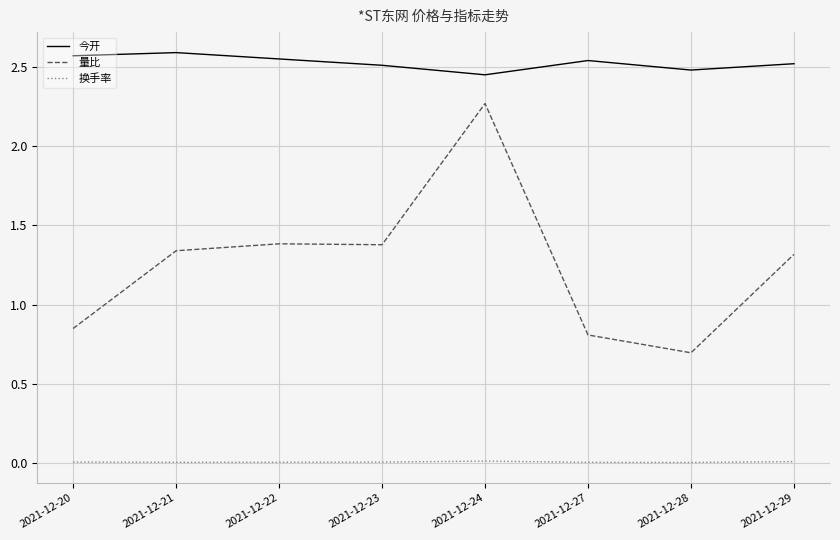

True or false: 今开 has a value of 1.4 at 2021-12-23.

False